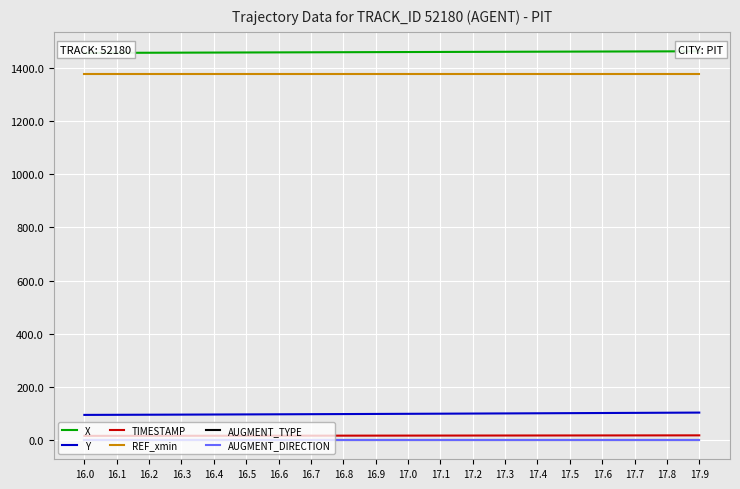

Rank the categories by AUGMENT_DIRECTION value from lowest to highest.

16.0, 16.1, 16.2, 16.3, 16.4, 16.5, 16.6, 16.7, 16.8, 16.9, 17.0, 17.1, 17.2, 17.3, 17.4, 17.5, 17.6, 17.7, 17.8, 17.9